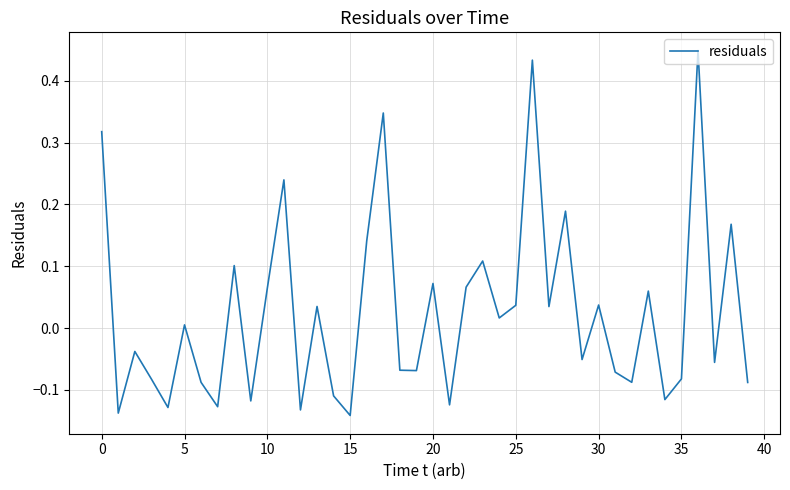

What is the difference between the maximum and minimum values?

0.6